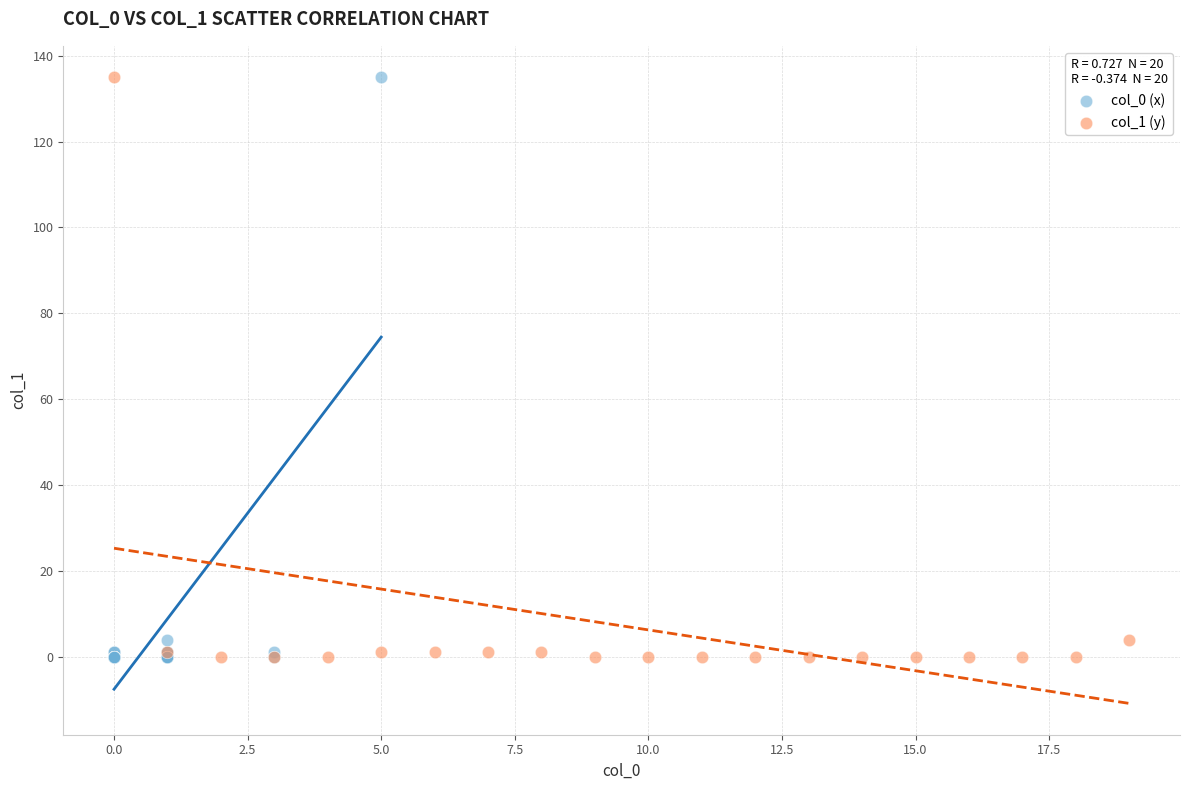

What are all the series names shown in the legend?

col_0 (x), col_1 (y)